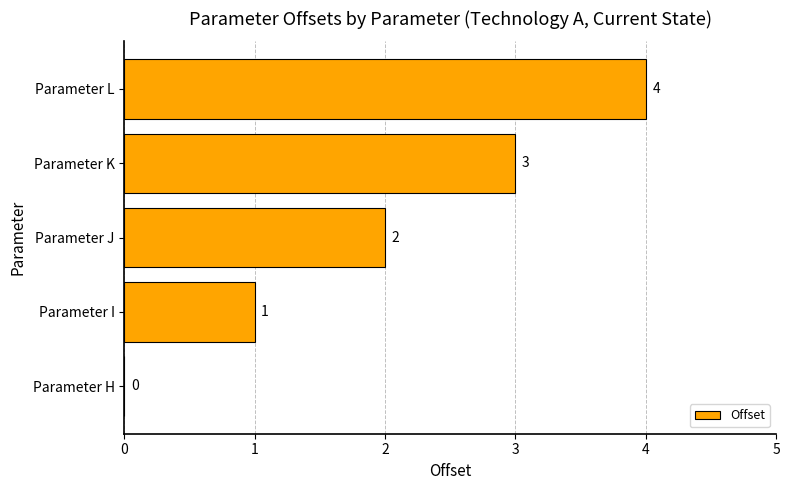

Count the number of categories in the chart.

5